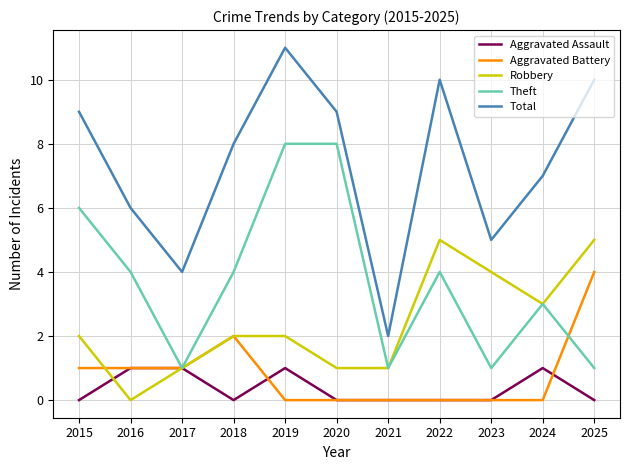

What is the approximate value of Theft at 2019?

8